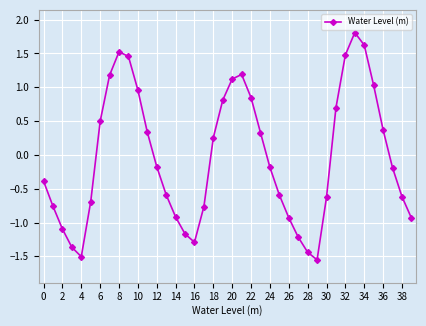

True or false: there are more than 1 points higher than both neighbors.

True